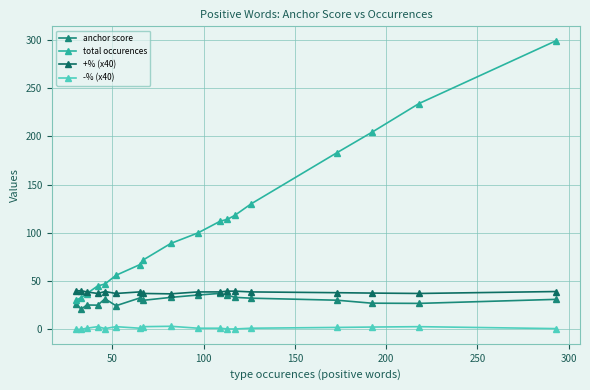

At how many categories does at least one series exceed 203?

3